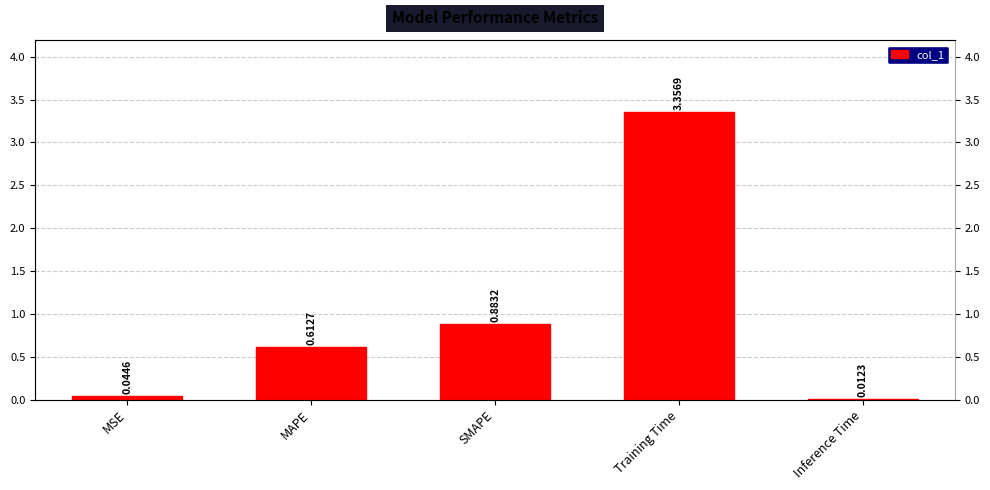

List the labels in order of value, smallest first.

Inference Time, MSE, MAPE, SMAPE, Training Time